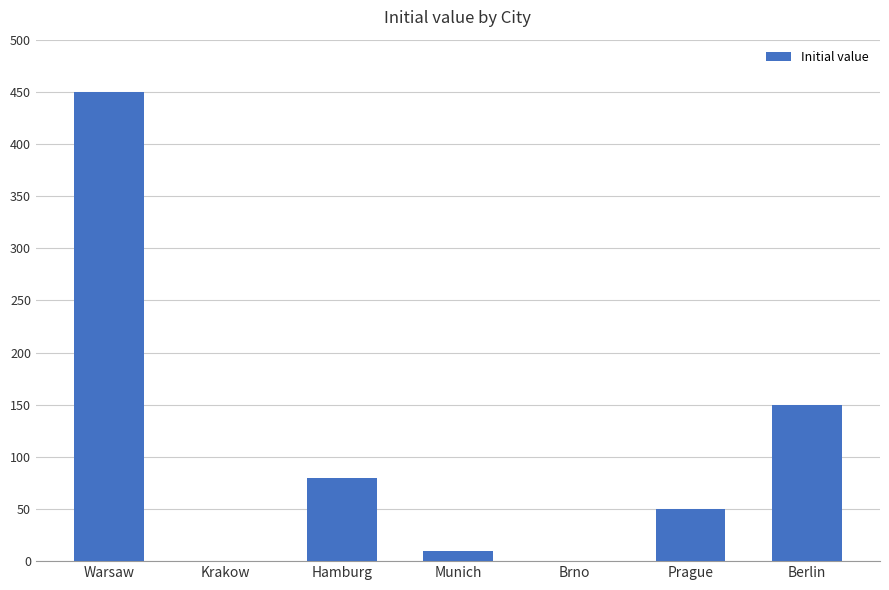

Is it true that the value at Warsaw is 450?

True